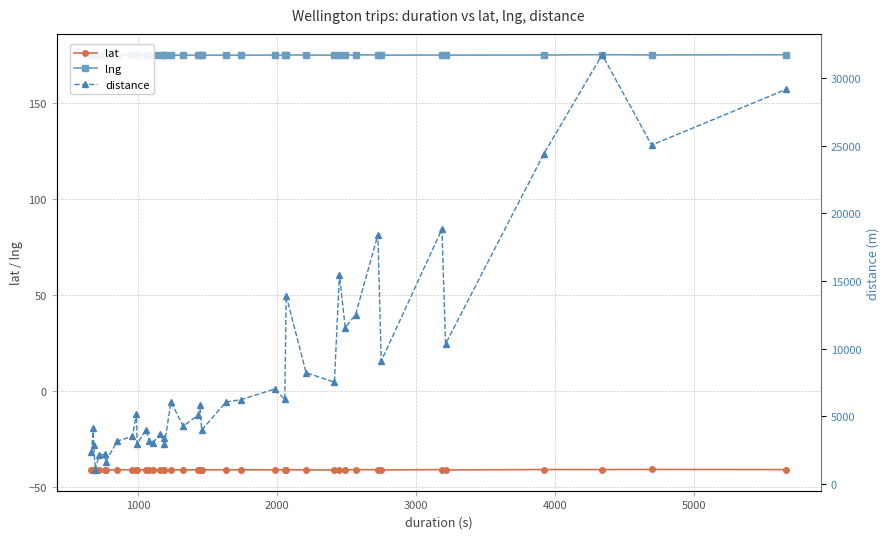

What is the highest value of the lat series?

-41.1